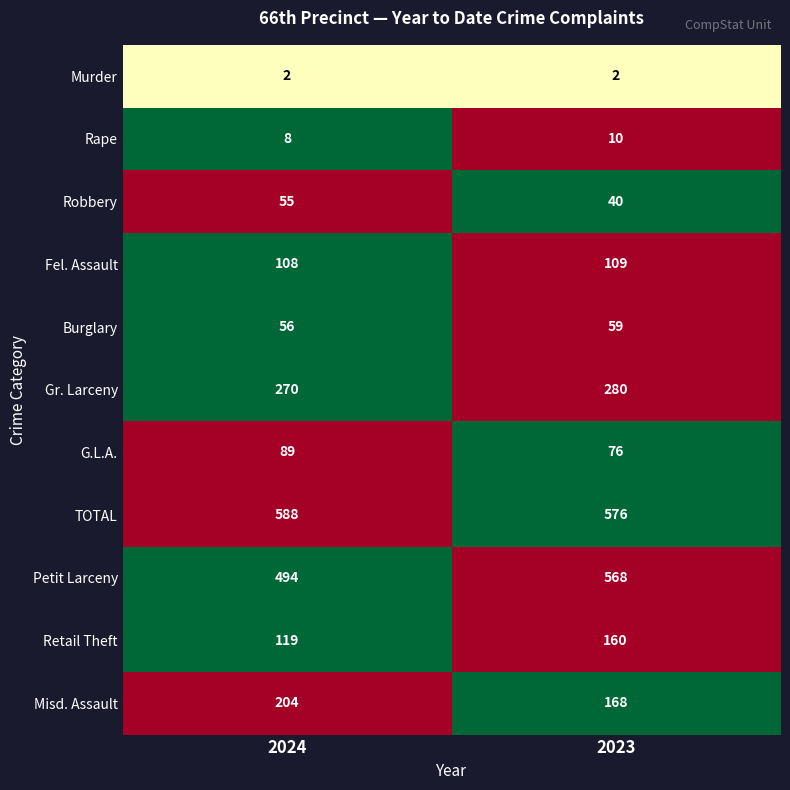

Rank the series by their maximum value, from highest to lowest.

TOTAL, Petit Larceny, Gr. Larceny, Misd. Assault, Retail Theft, Fel. Assault, G.L.A., Burglary, Robbery, Rape, Murder